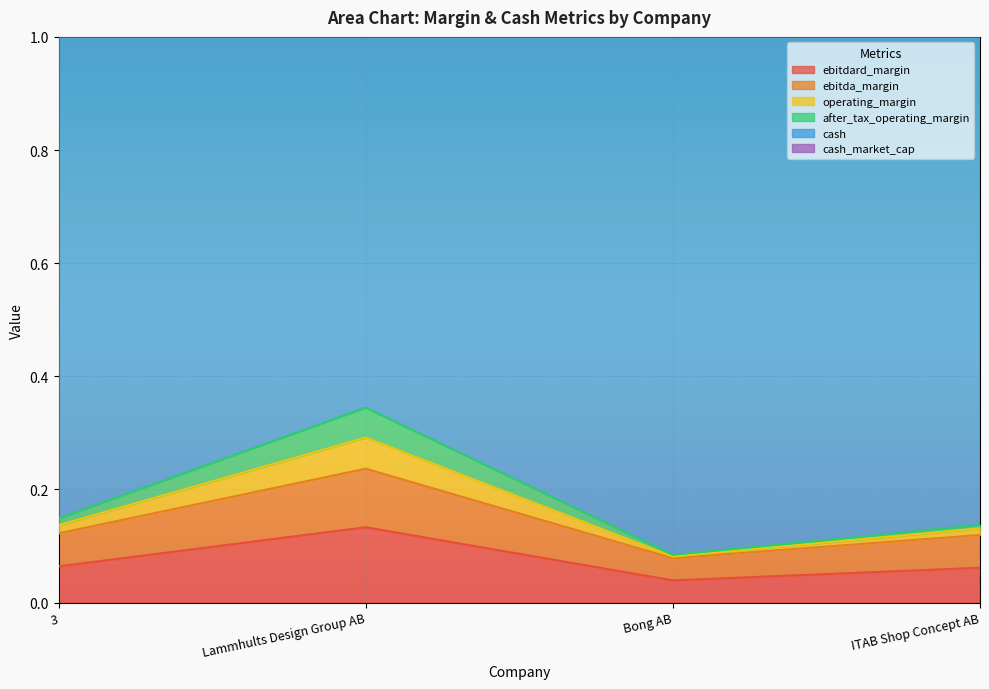

At which label is ebitdard_margin closest to 0?

Bong AB